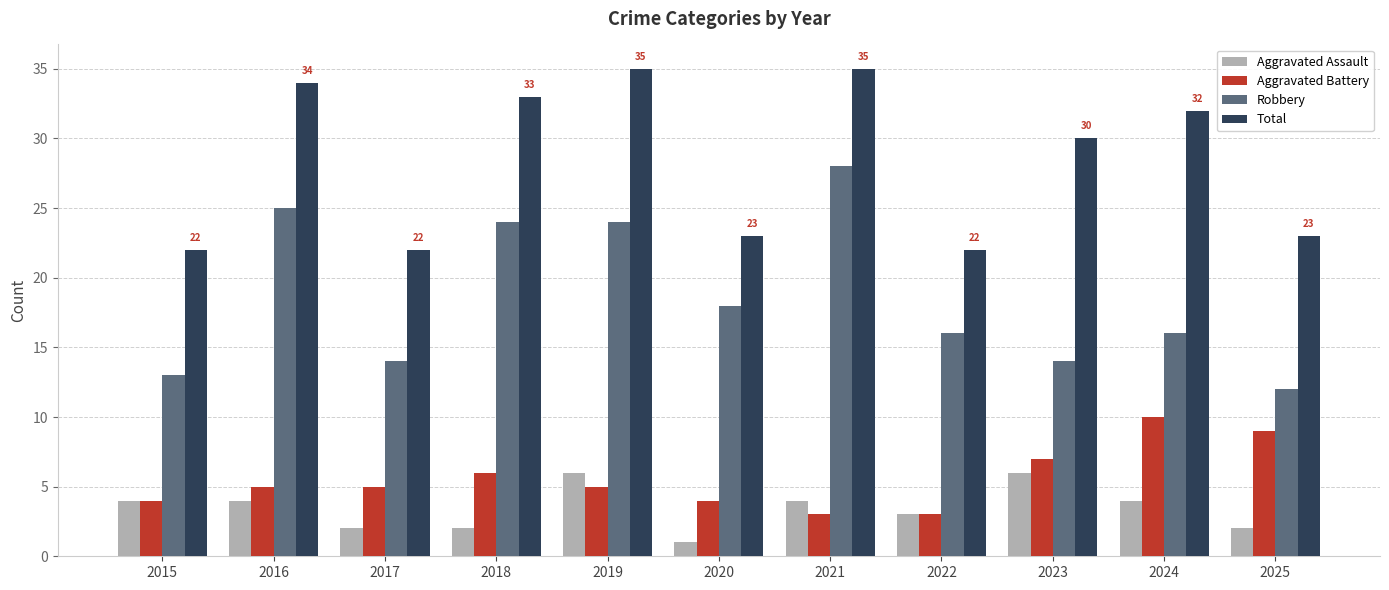

Which label corresponds to the smallest value in the chart?

2020